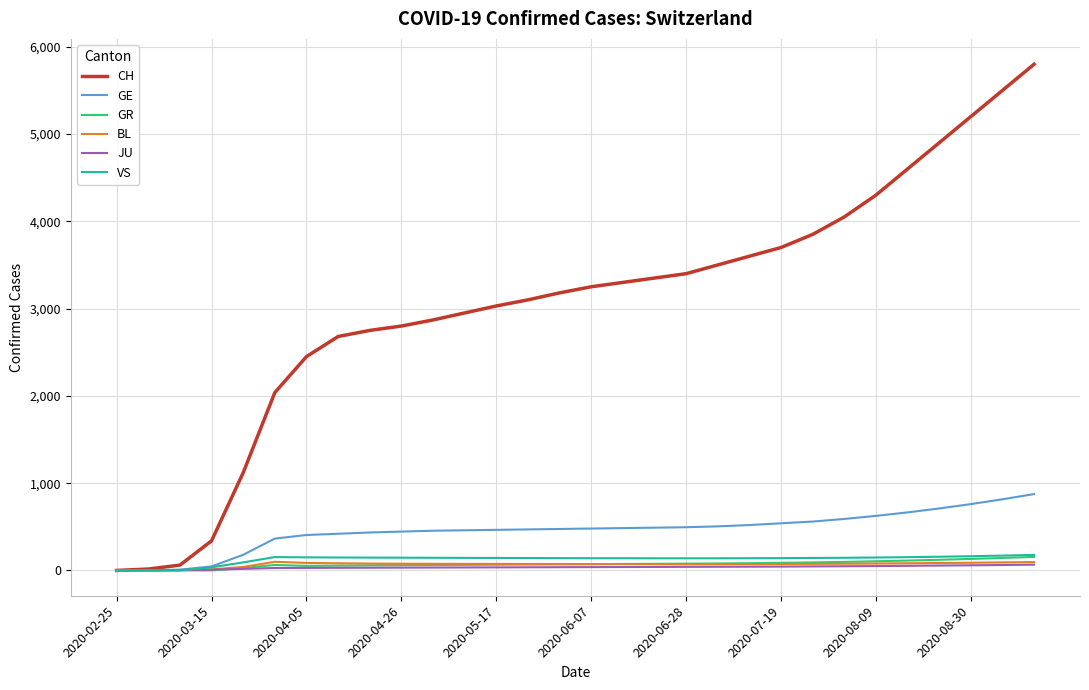

Which series has the largest total across all categories?

CH